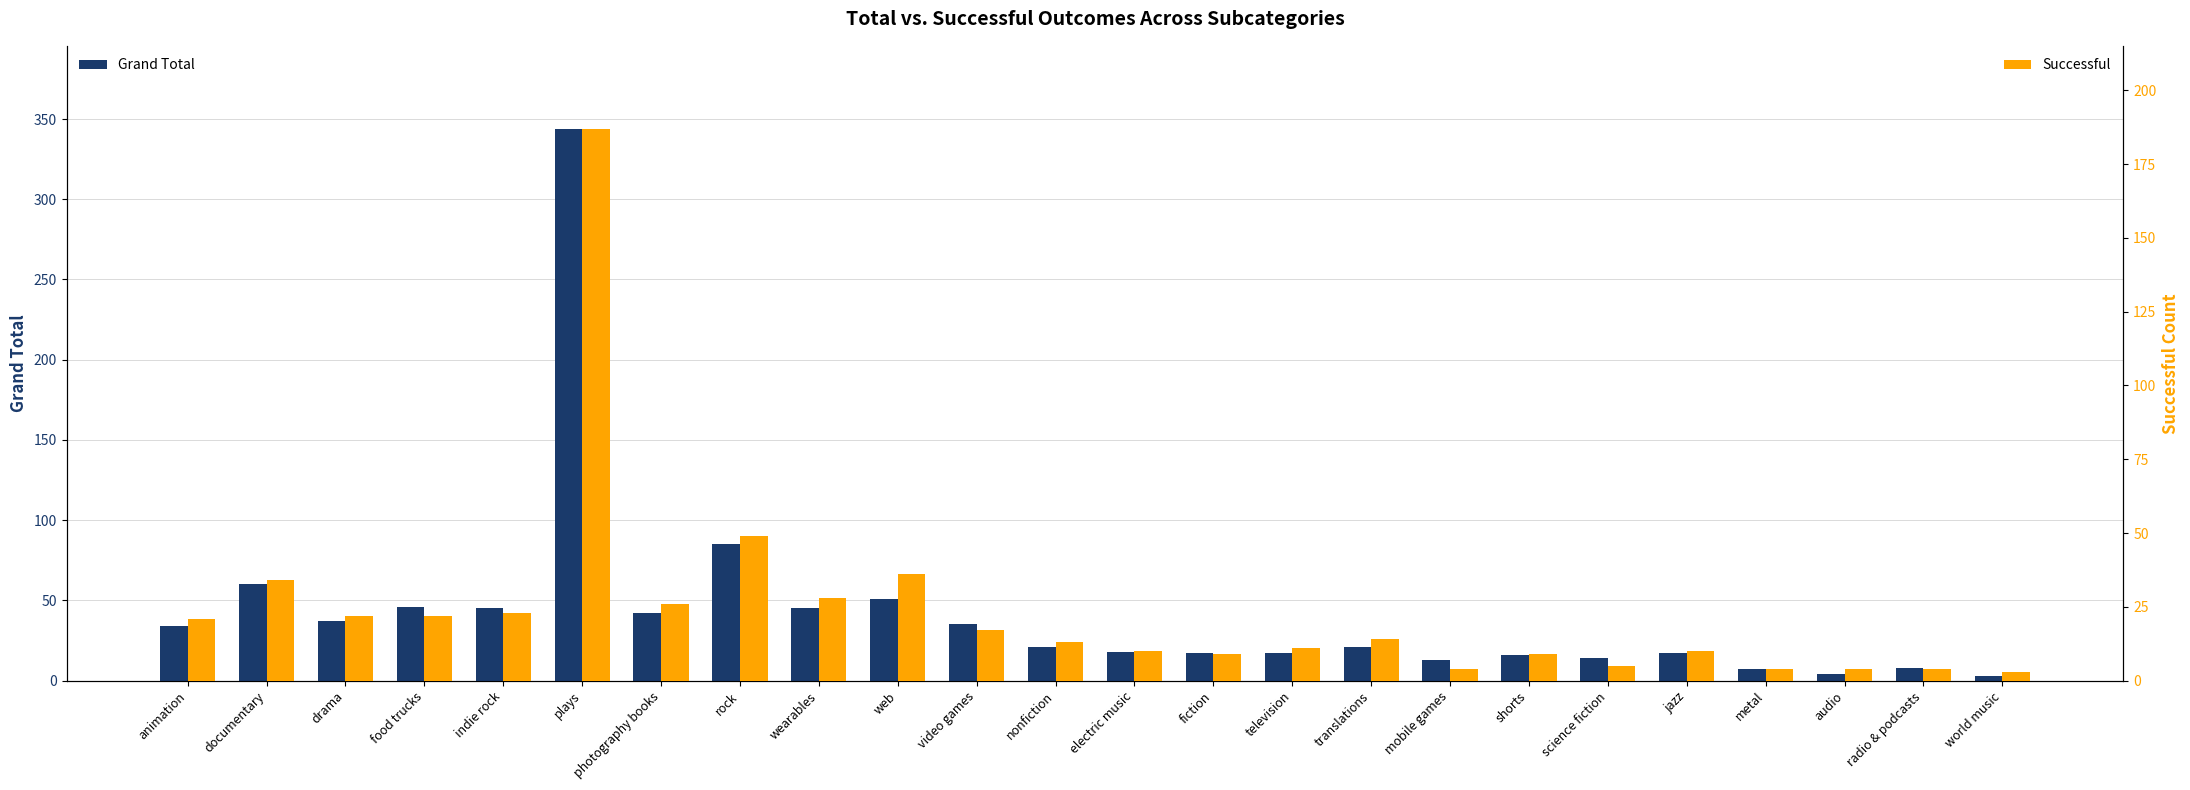

What is the total value across all series at indie rock?

68